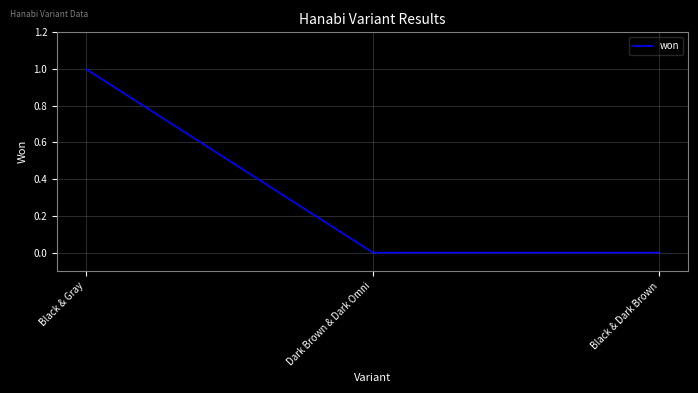

Which label corresponds to the largest value in the chart?

Black & Gray